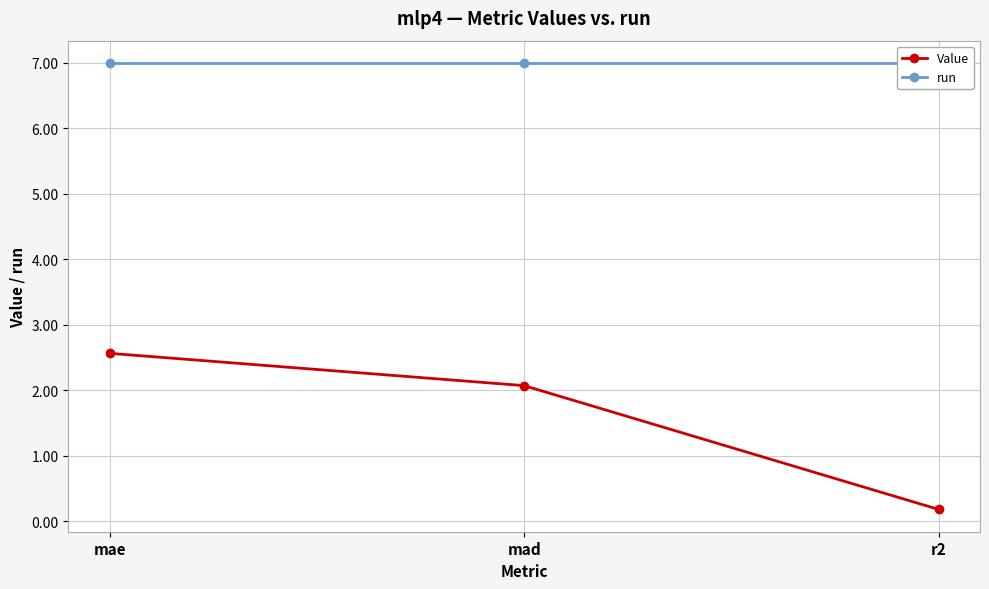

At which label is Value closest to 1?

r2